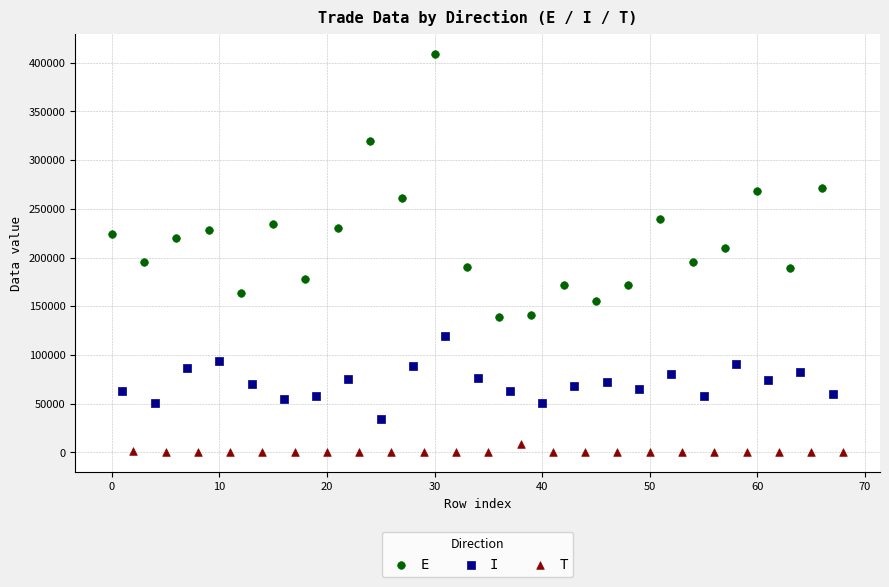

What are all the series names shown in the legend?

E, I, T